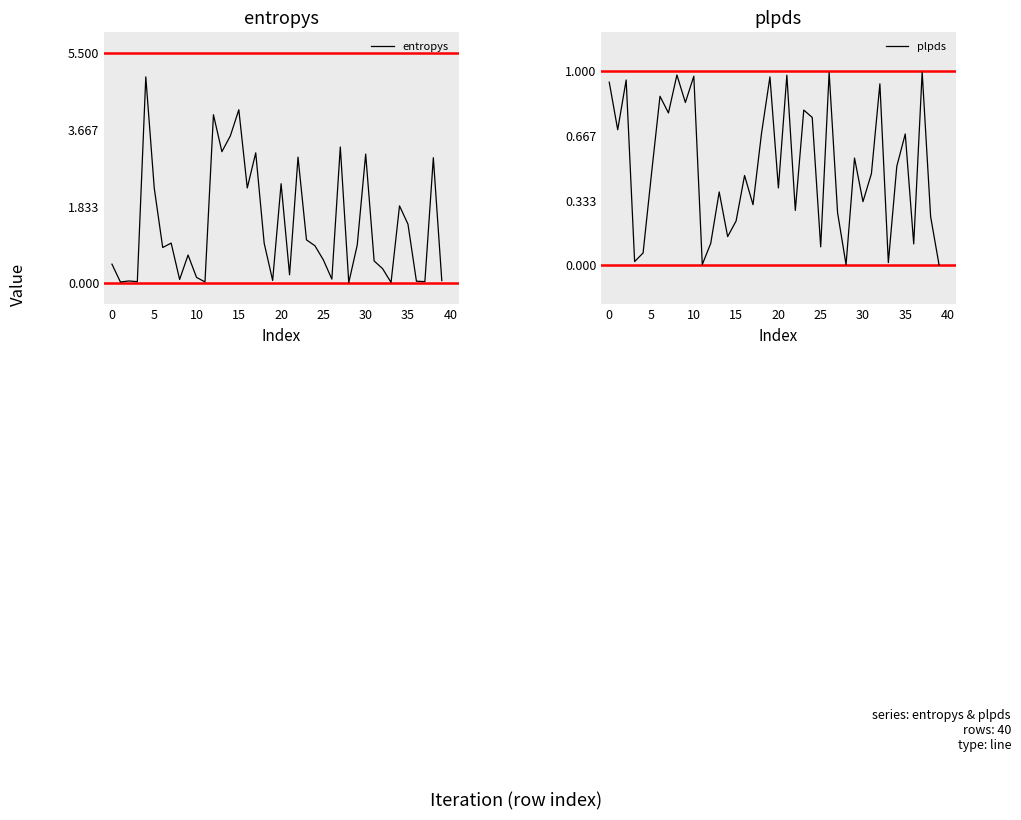

True or false: plpds and entropys cross at least once.

True